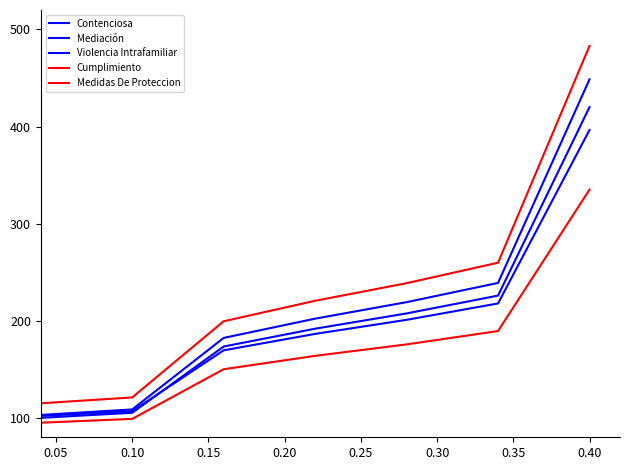

Does the chart have visible grid lines?

No